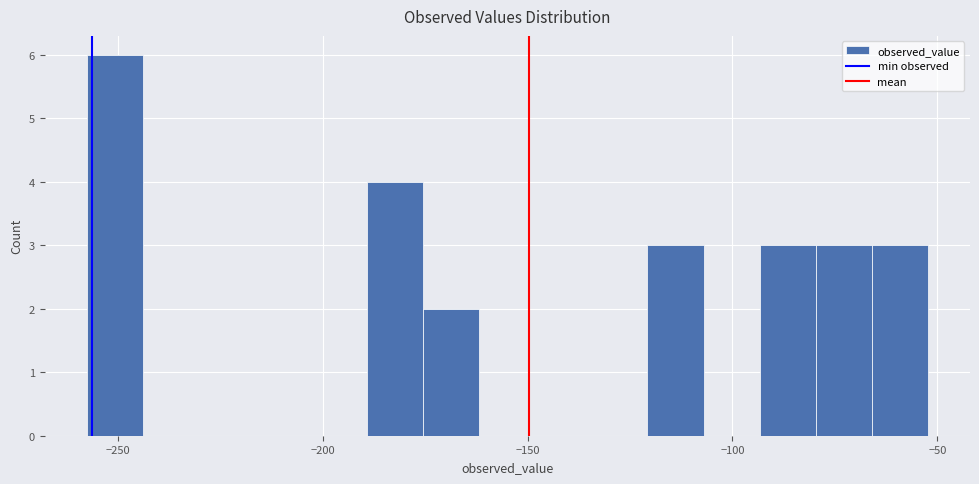

Read against the x-axis, roughly where is the centre of the tallest bar?

-250